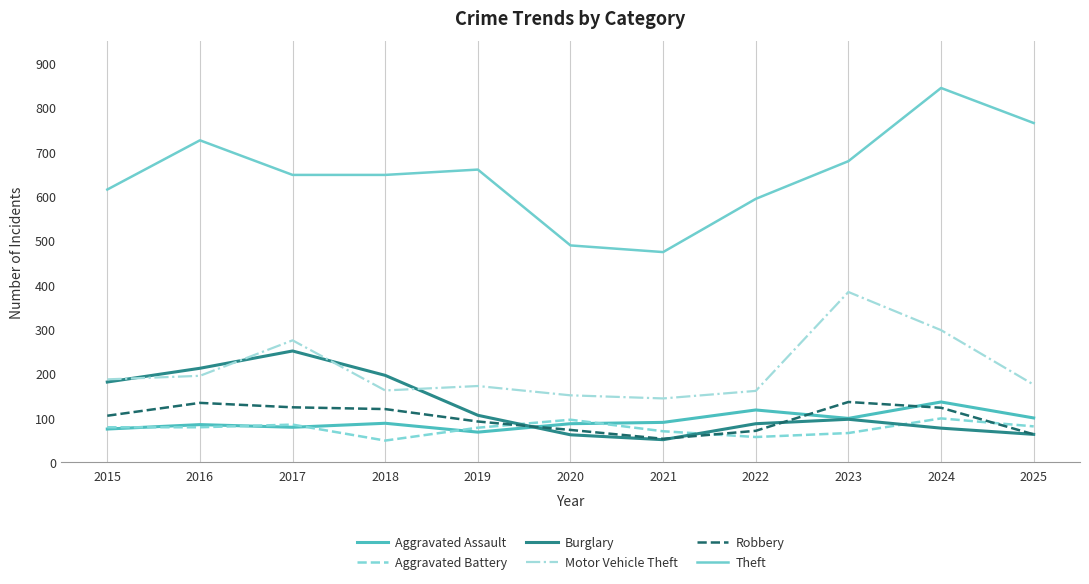

What is the total value across all series at 2025?

1247